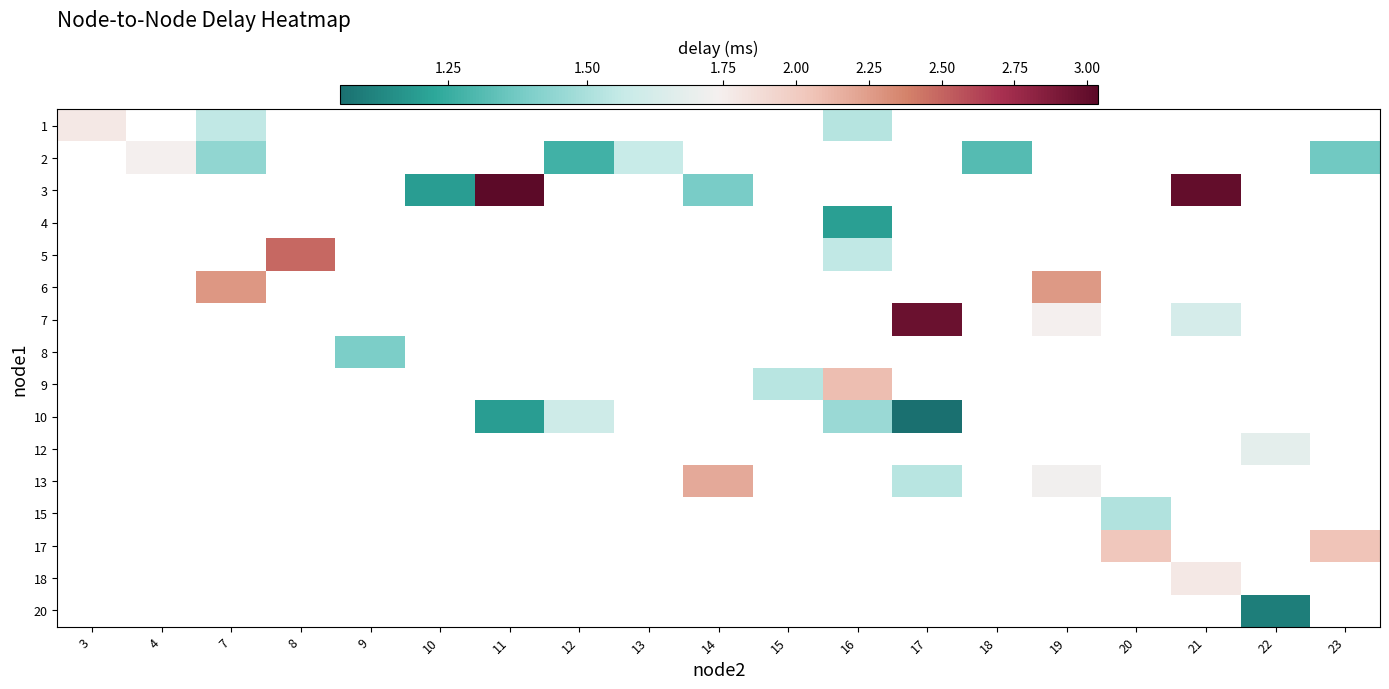

Count the number of categories in the chart.

19